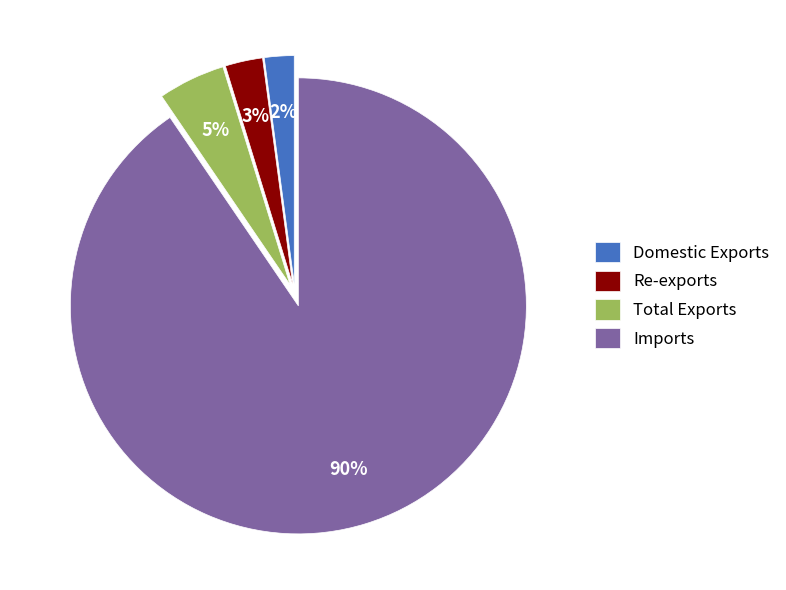

Is the sum of Imports and Re-exports greater than half?

Yes